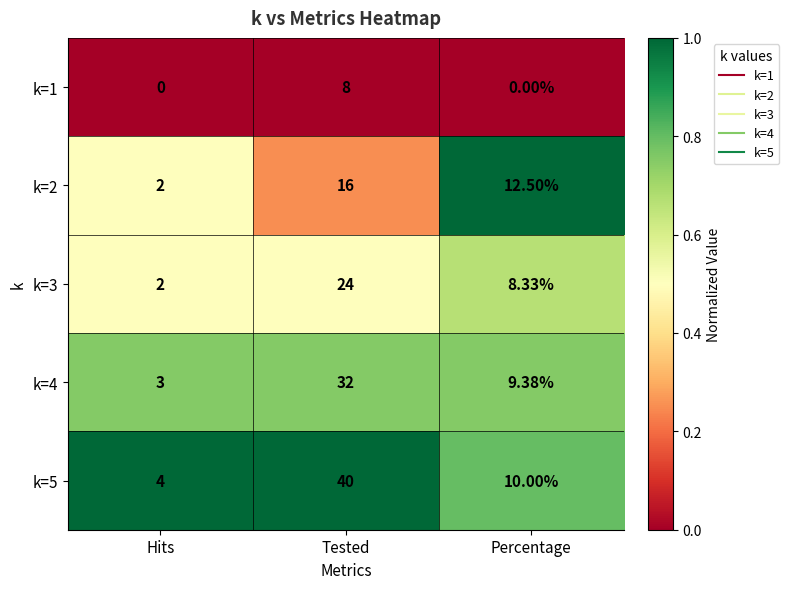

Which category has the highest value across all series?

Tested